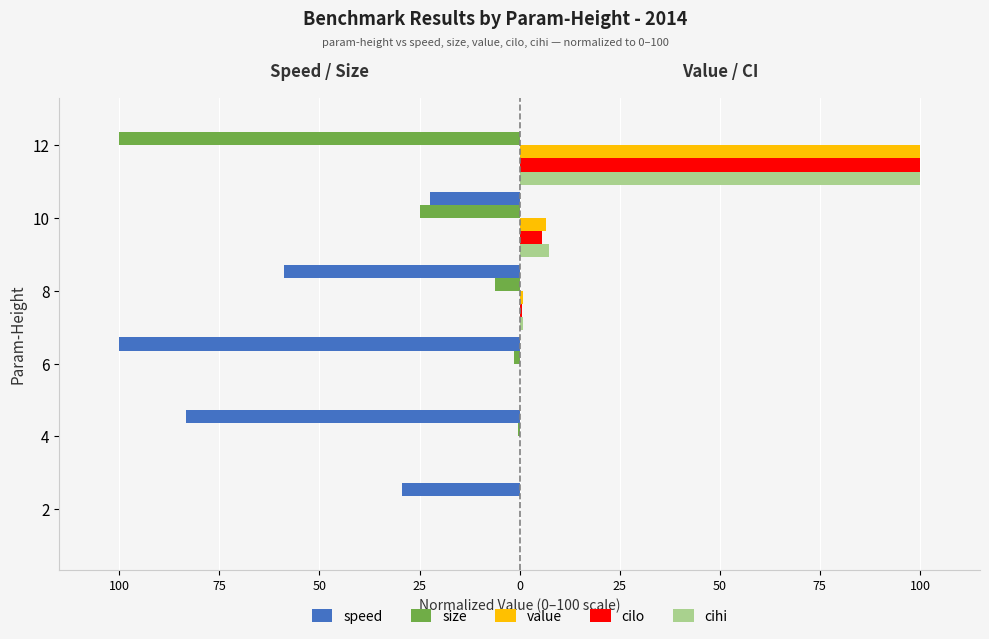

What are all the series names shown in the legend?

speed, size, value, cilo, cihi